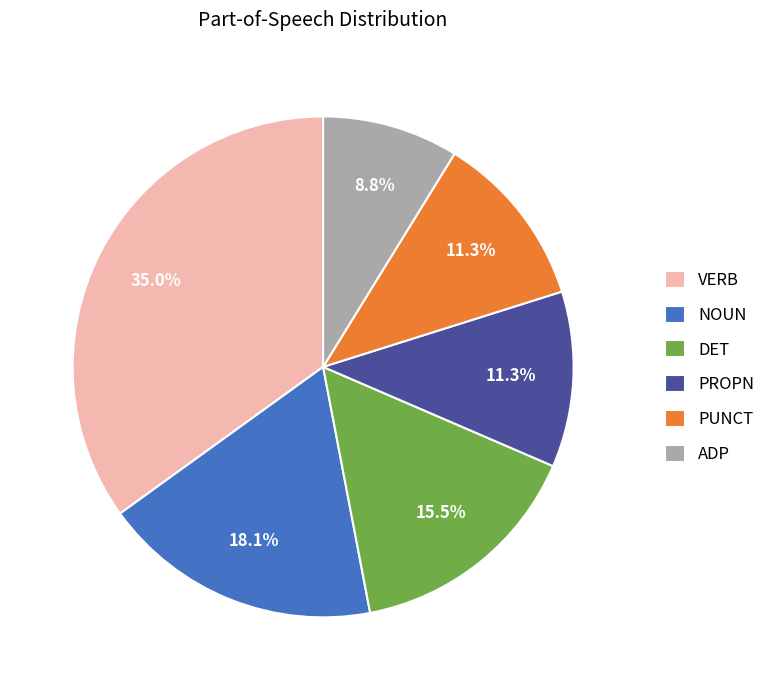

Does VERB account for over 50% of the chart?

No